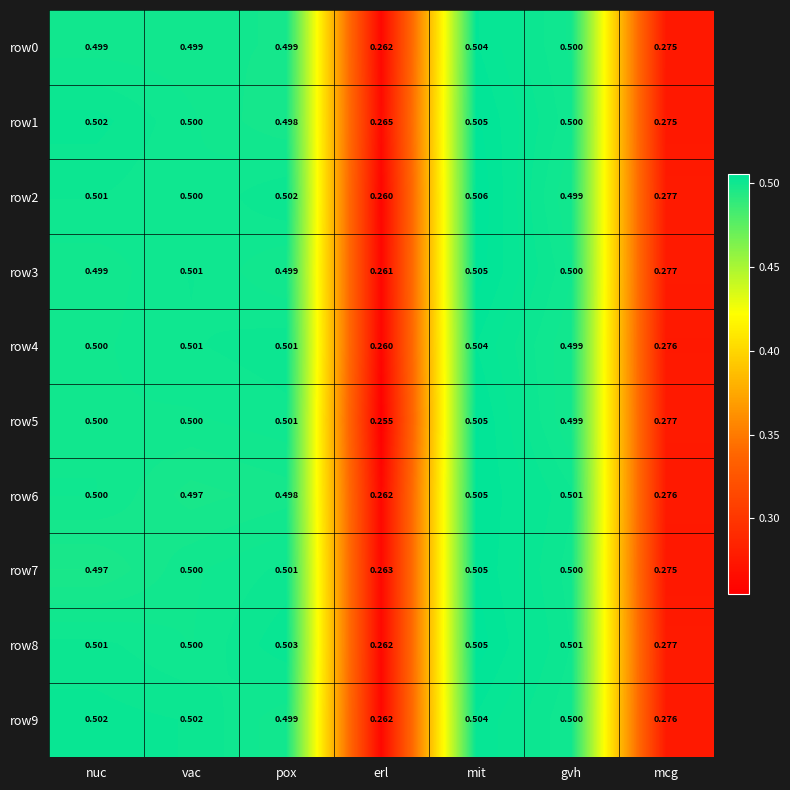

At how many categories does at least one series exceed 0?

7